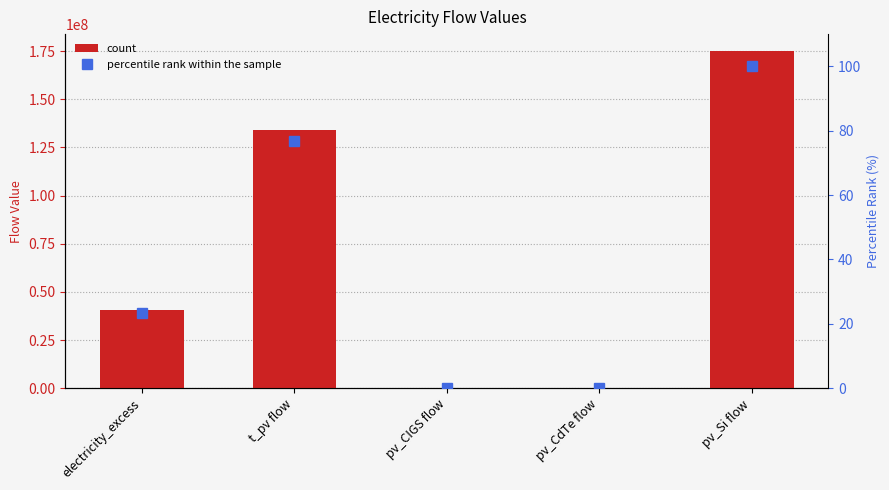

Rank the series by their maximum value, from highest to lowest.

flow_value, percentile rank within the sample